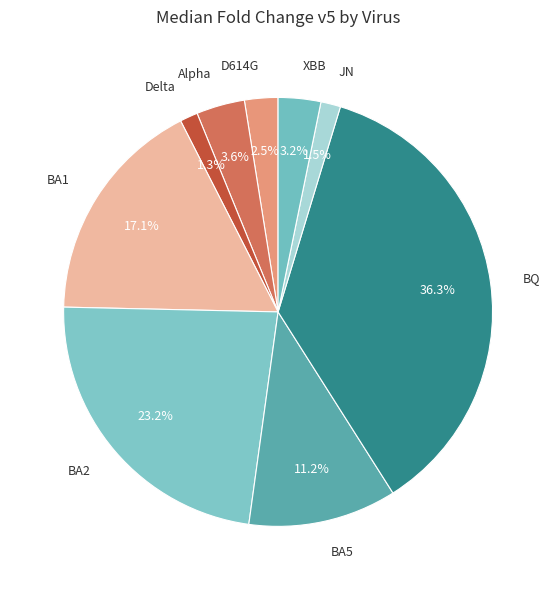

Count the number of slices in the pie.

9